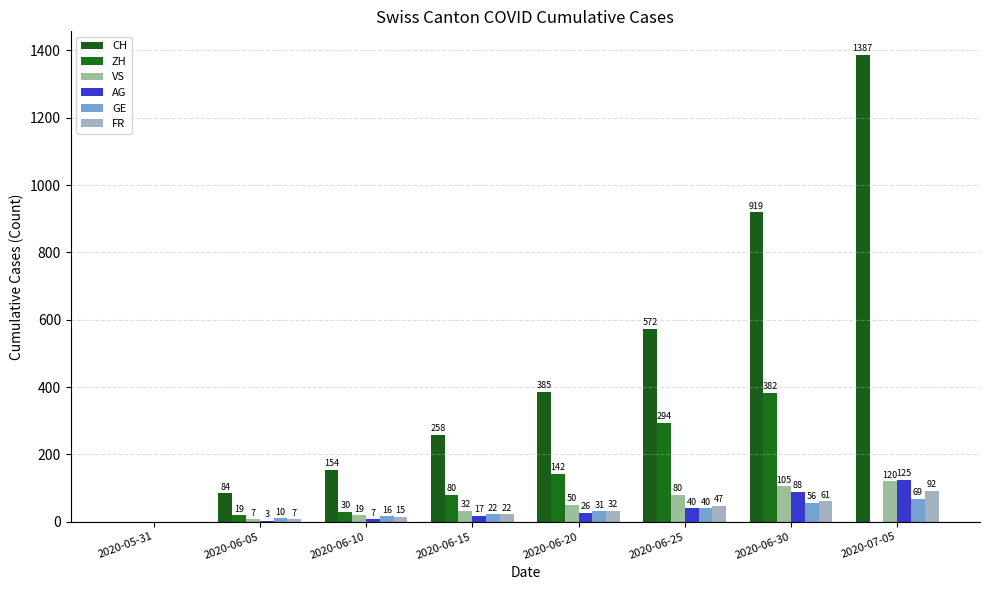

How many values in AG are above zero?

7